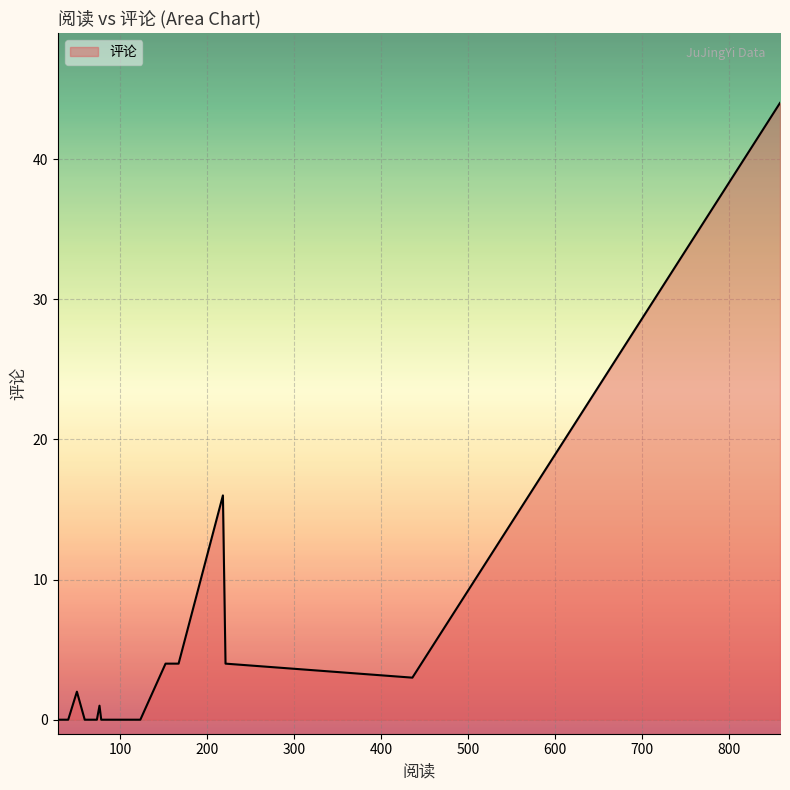

What is the maximum value shown in the chart?

44